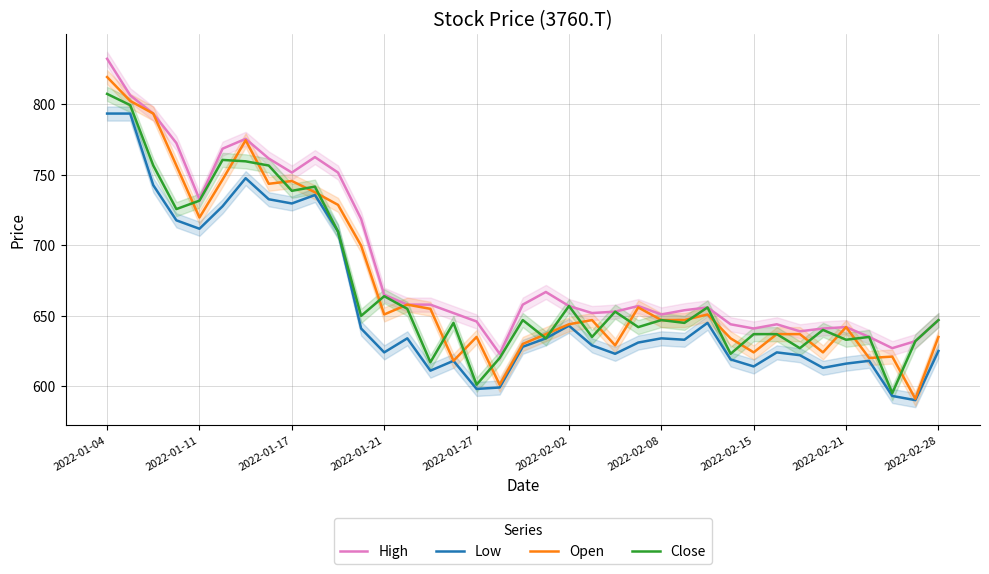

What is the label of the 1st point from the left?

2022-01-04